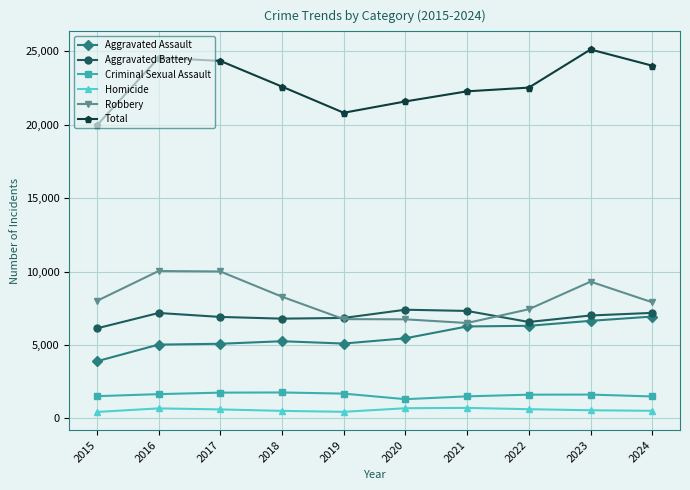

What is the sum of the Aggravated Assault values at 2024 and 2015?

10821